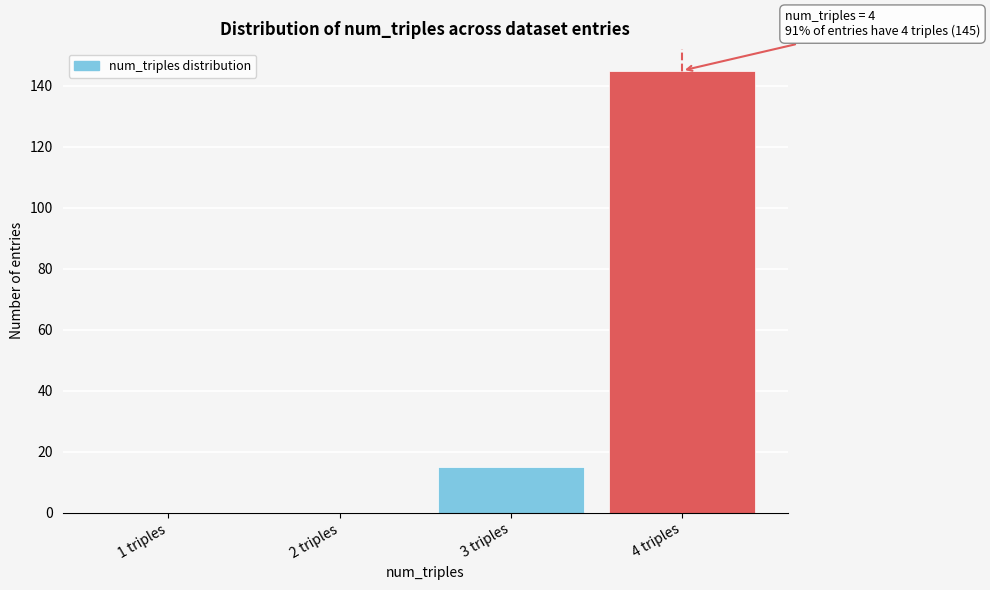

Reading right to left, what are all the values shown in this chart?

4 triples=145	3 triples=15	2 triples=0	1 triples=0